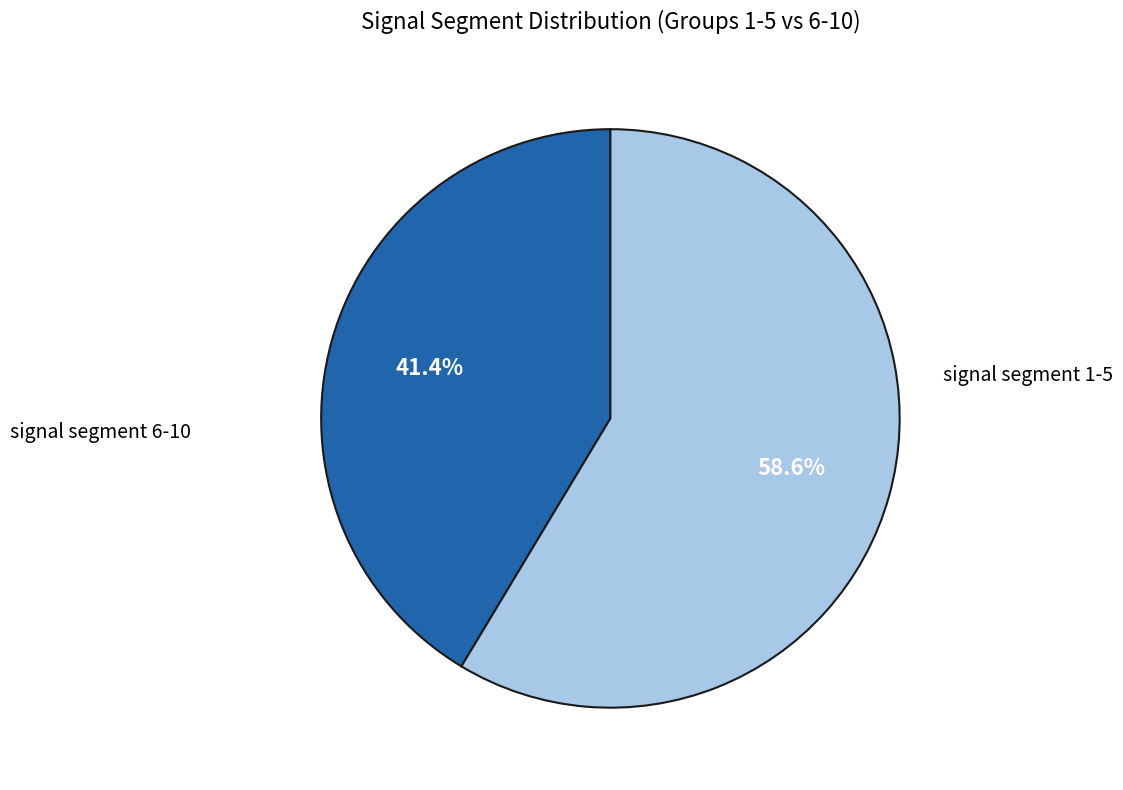

Does any single category account for the majority?

Yes